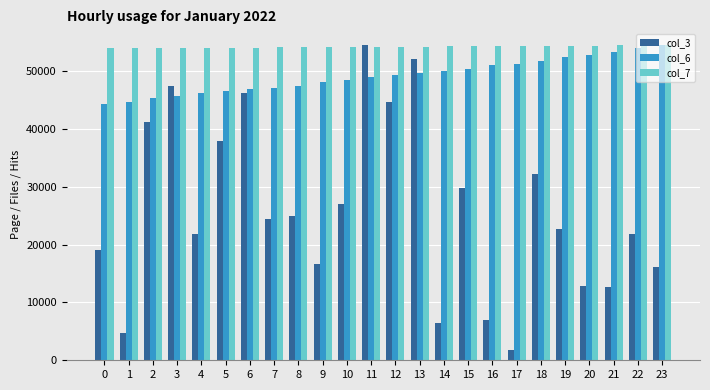

What is the minimum value shown in the chart?

1859.1